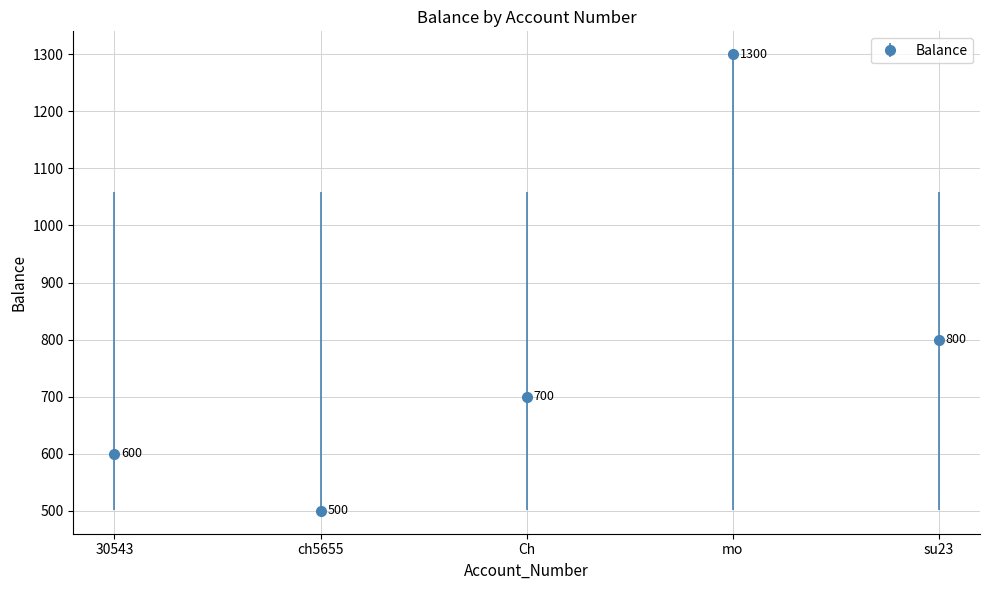

What is the sum of all values?

3900